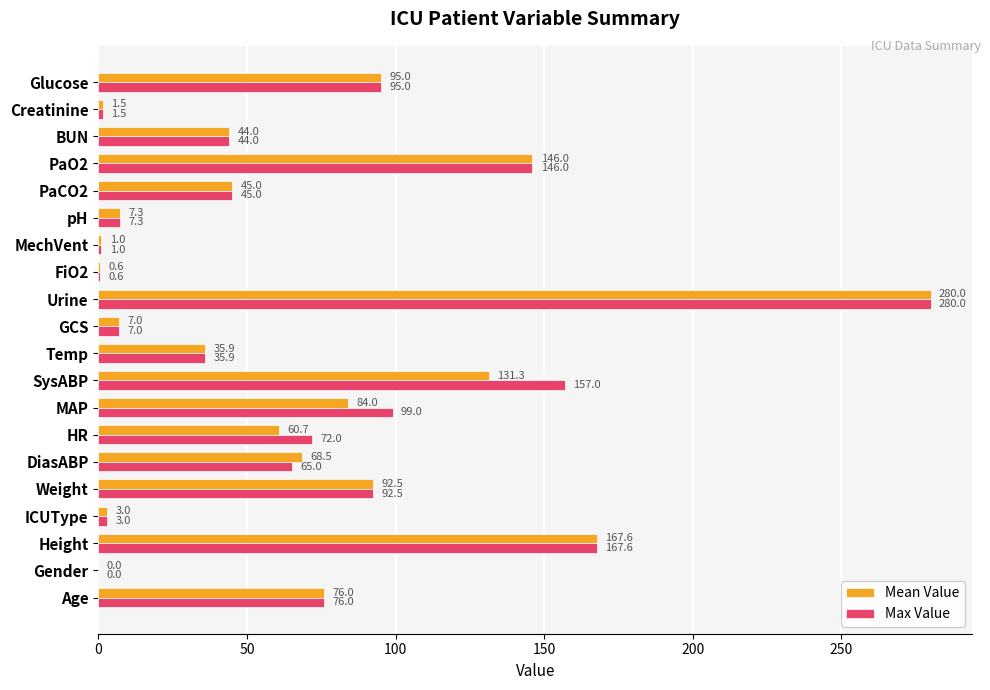

What is the average value of the Mean Value series?

67.3